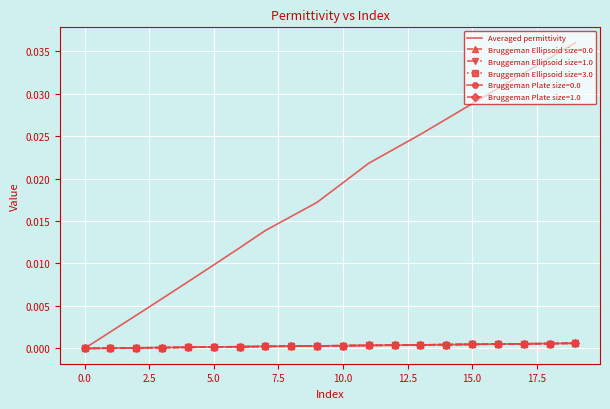

Which series has the largest total across all categories?

Averaged permittivity